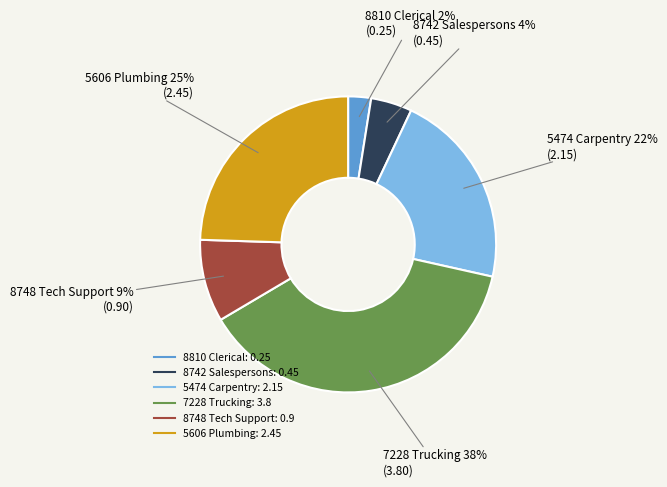

How many slices are in this pie chart?

6